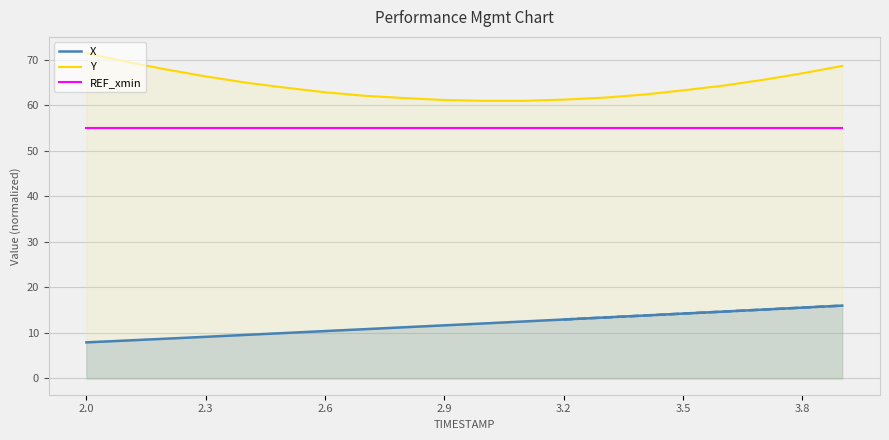

At which label is REF_xmin closest to 55?

2.0